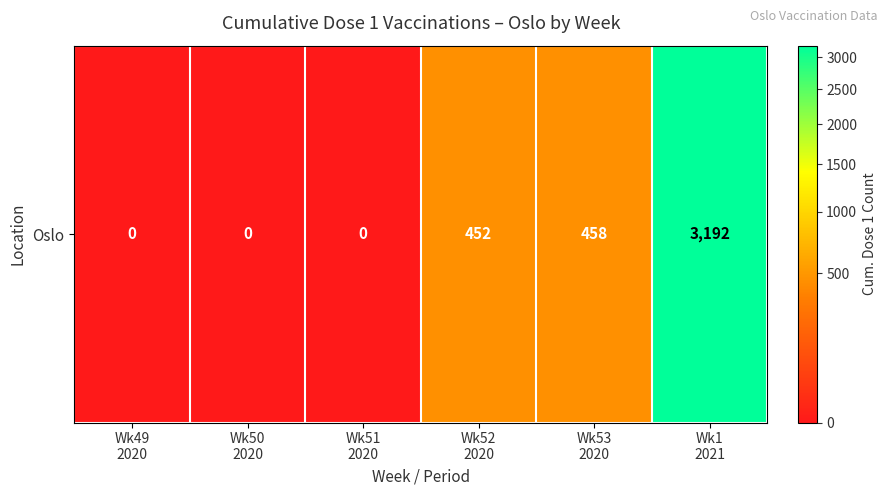

The value at Wk52
2020 is 452. True or false?

True